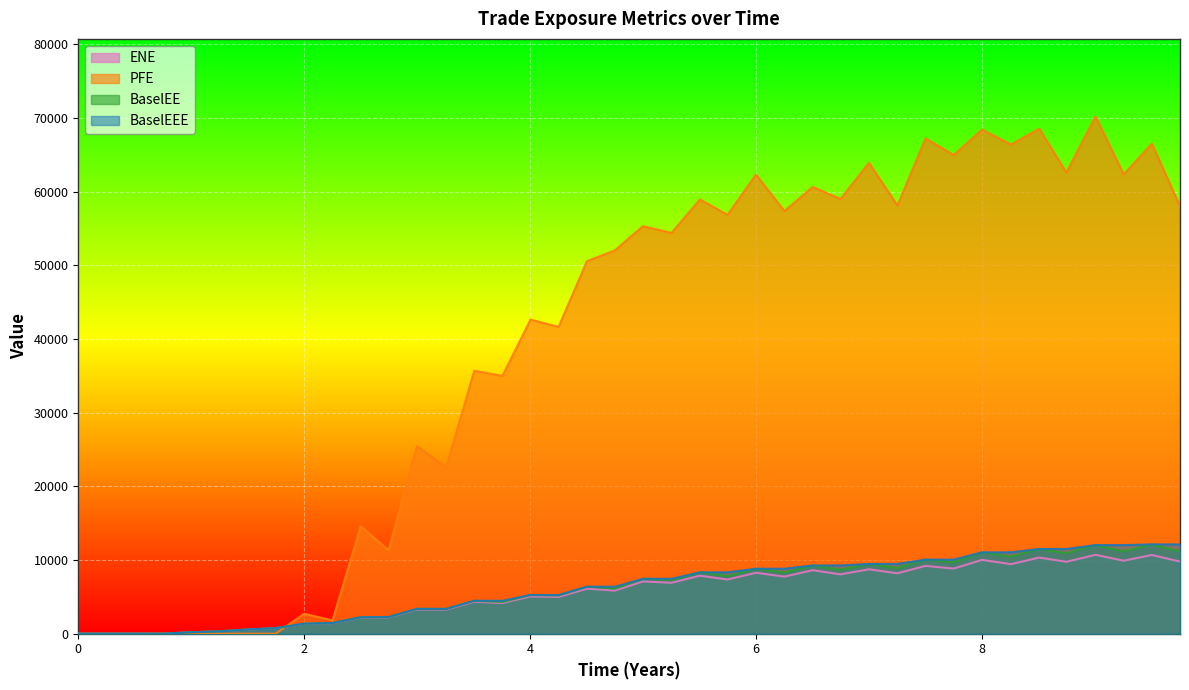

Which label corresponds to the largest value in the chart?

2025-06-30